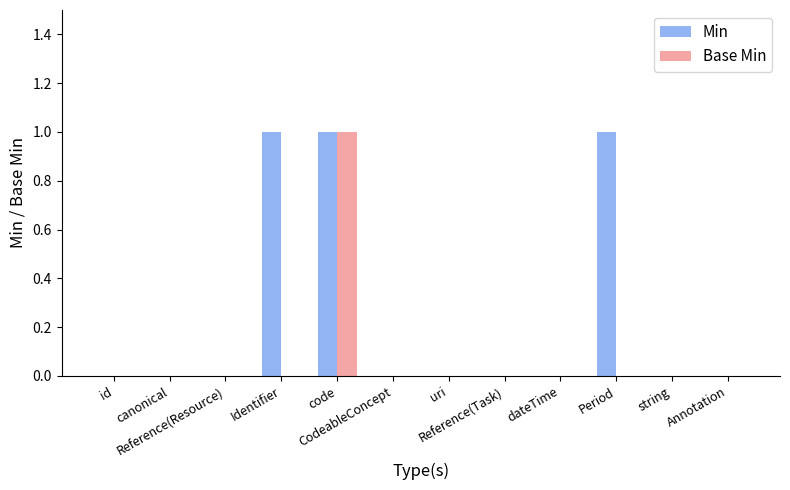

Which series has the largest total across all categories?

Min